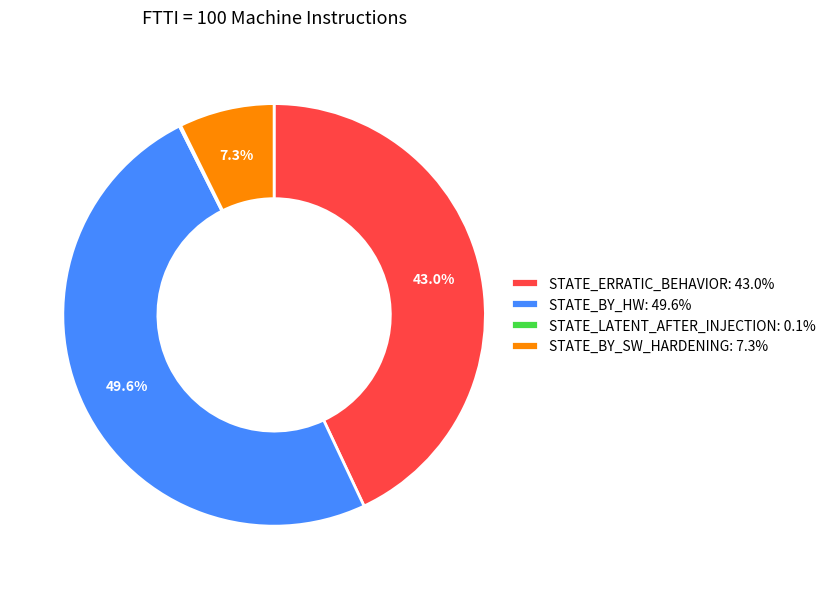

Is there a majority slice in this chart?

No